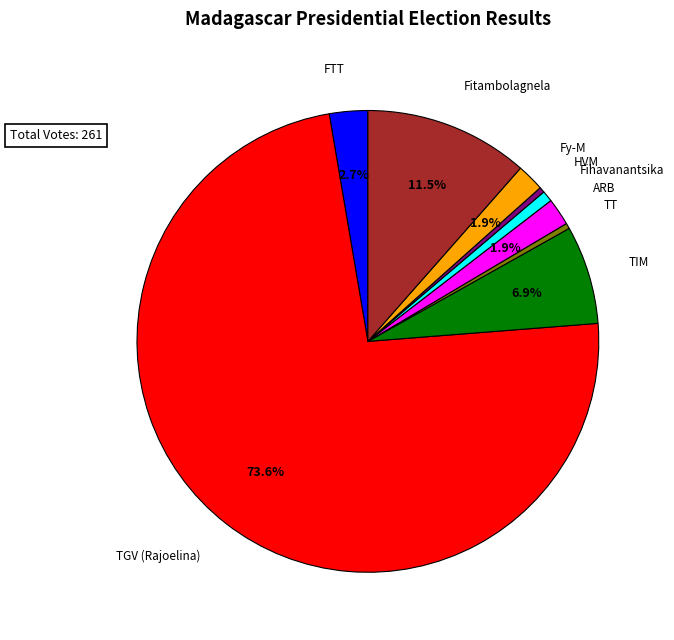

Is there a majority slice in this chart?

Yes